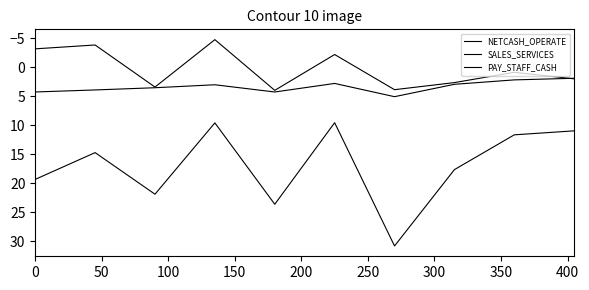

Which series has the widest spread of values?

SALES_SERVICES